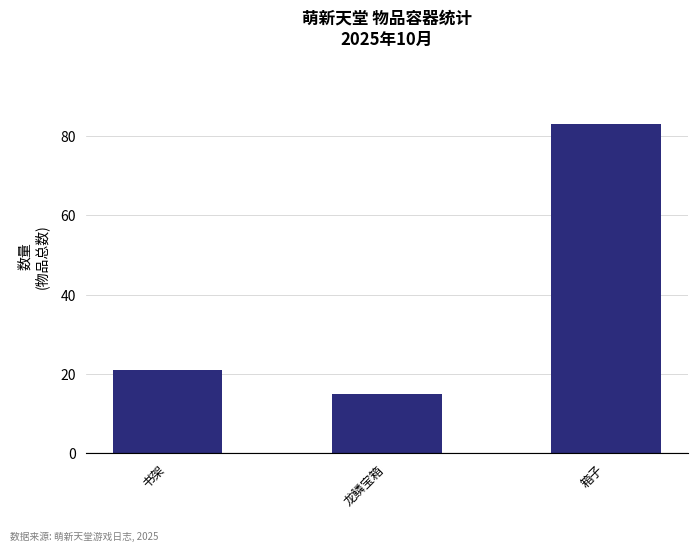

How many values are below 21?

1